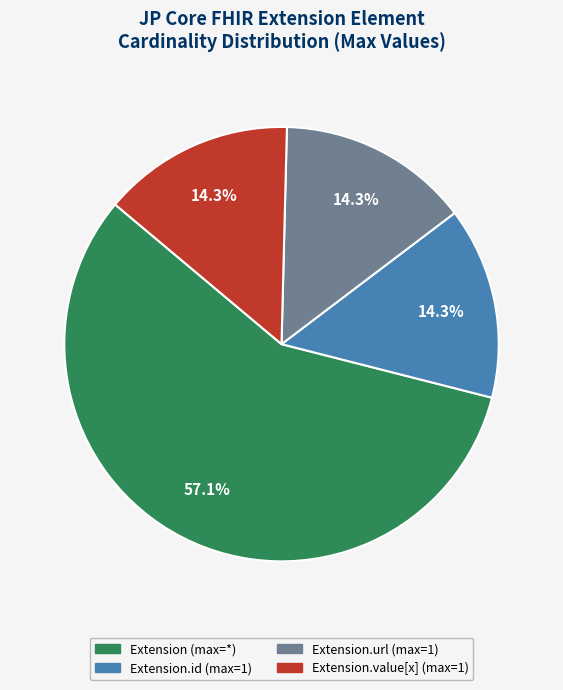

Is there any slice that represents more than half of the pie?

Yes